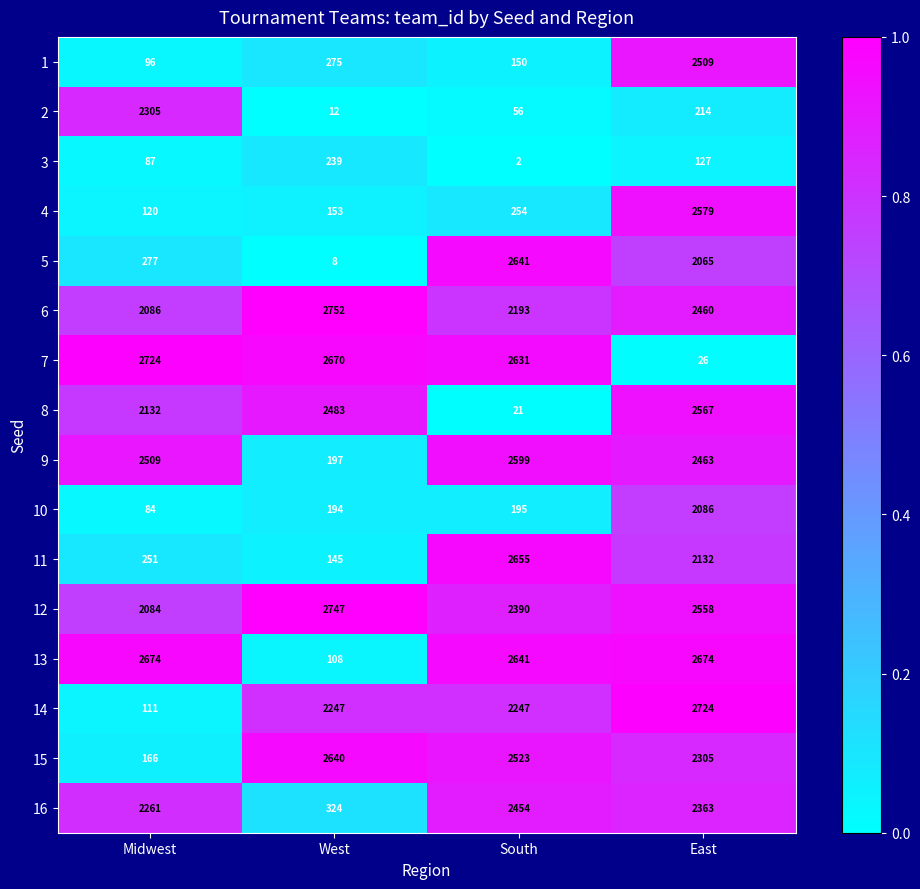

How many data points does each series have?

4